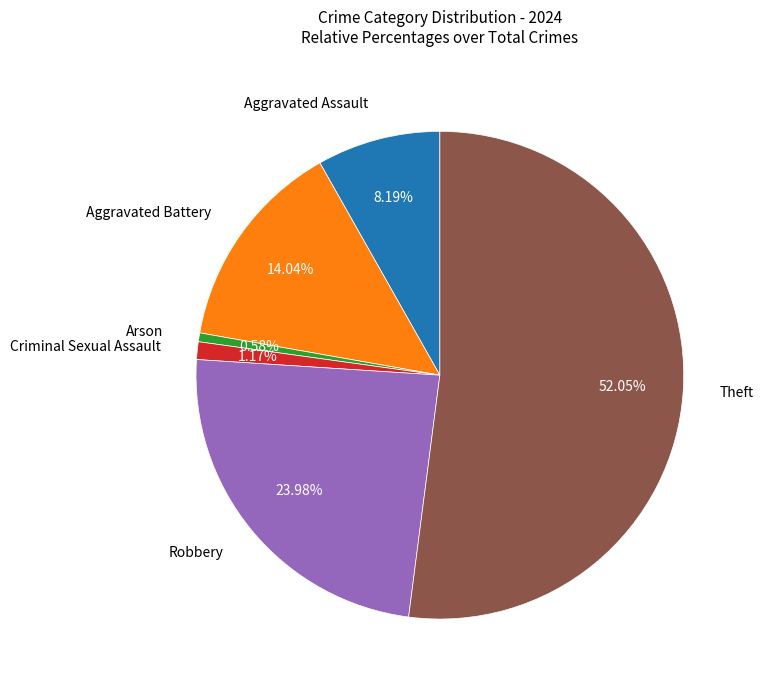

Is there any slice that represents more than half of the pie?

Yes